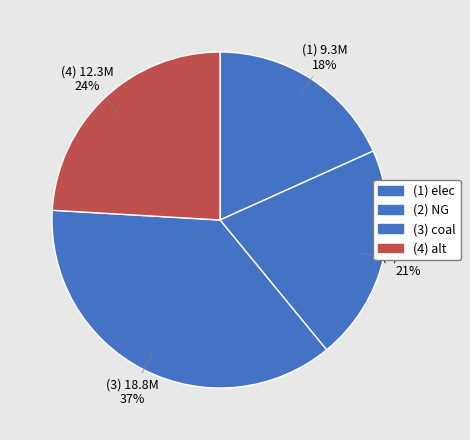

Count the number of slices in the pie.

4